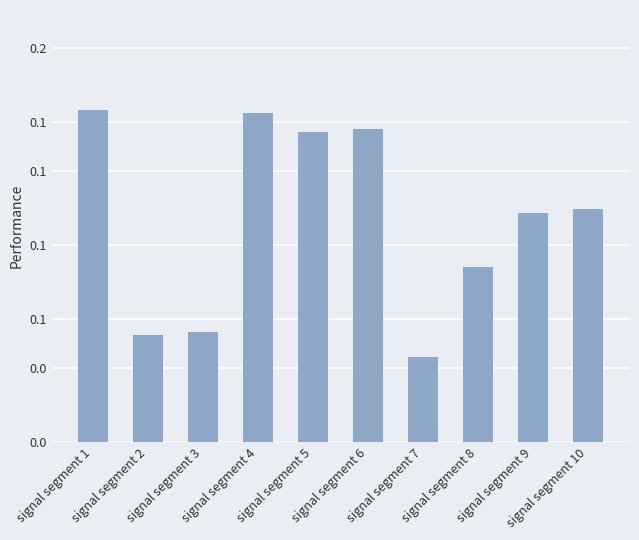

Which has a higher value, signal segment 2 or signal segment 5?

signal segment 5